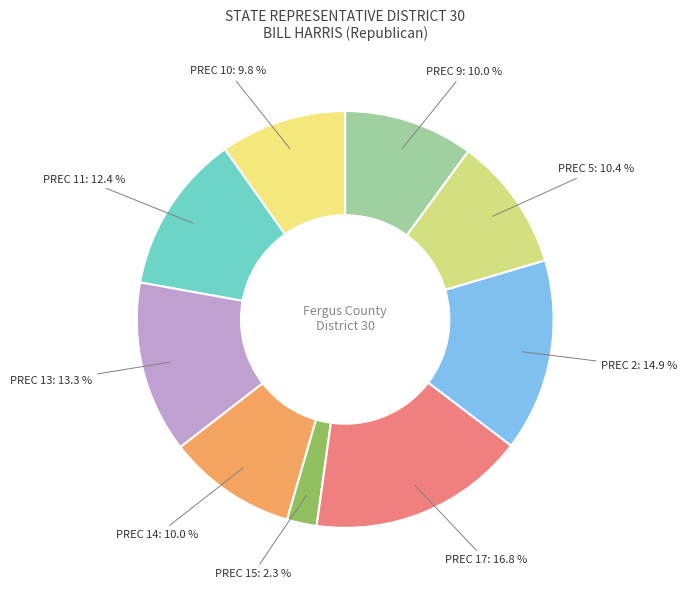

Is it true that PREC 10 is 10% of the pie?

True